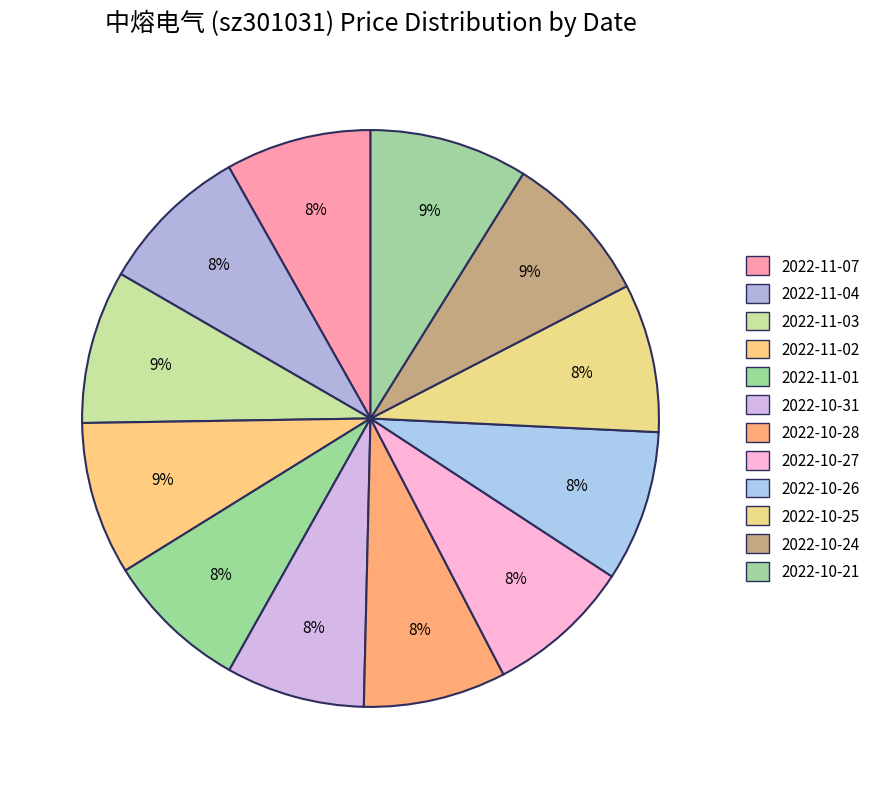

To the nearest percent, what percentage of the pie is 2022-11-04?

8%